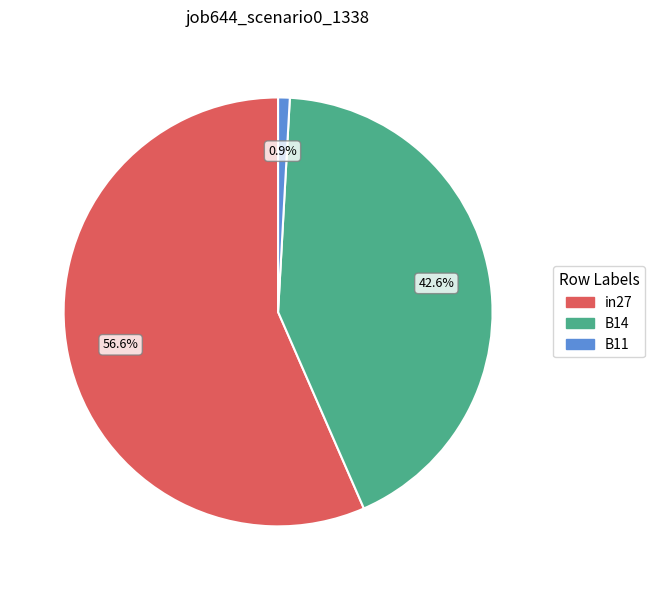

The B14 slice represents 43% of the pie. True or false?

True